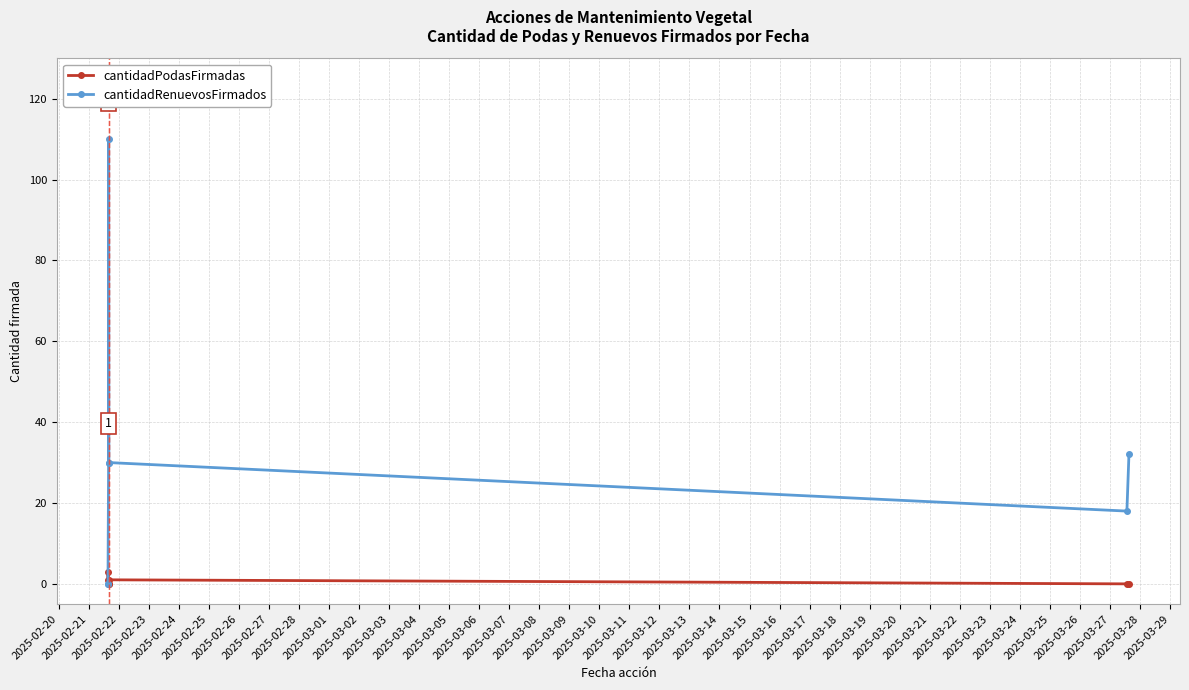

Which series has the largest range (max minus min)?

cantidadRenuevosFirmados